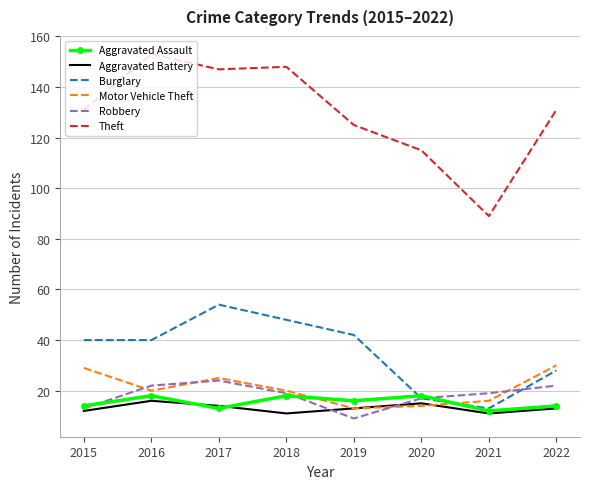

Reading left to right, list all the values displayed in this chart.

Aggravated Assault: 2015=14	2016=18	2017=13	2018=18	2019=16	2020=18	2021=12	2022=14
Aggravated Battery: 2015=12	2016=16	2017=14	2018=11	2019=13	2020=15	2021=11	2022=13
Burglary: 2015=40	2016=40	2017=54	2018=48	2019=42	2020=17	2021=13	2022=28
Motor Vehicle Theft: 2015=29	2016=20	2017=25	2018=20	2019=13	2020=14	2021=16	2022=30
Robbery: 2015=13	2016=22	2017=24	2018=19	2019=9	2020=17	2021=19	2022=22
Theft: 2015=131	2016=153	2017=147	2018=148	2019=125	2020=115	2021=89	2022=131